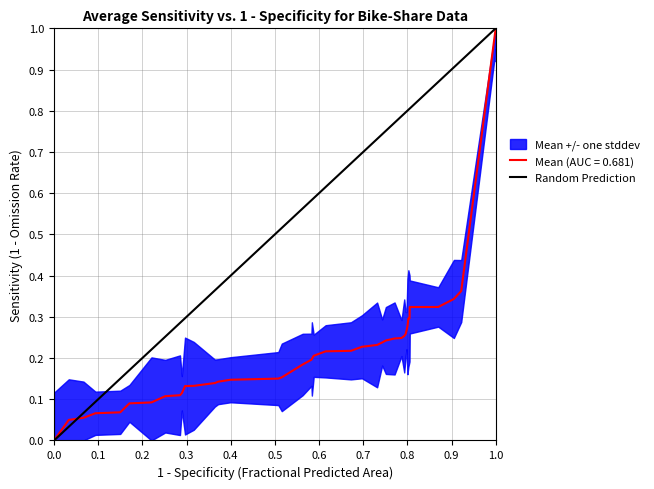

Count the values in the range 0 to 1.

2